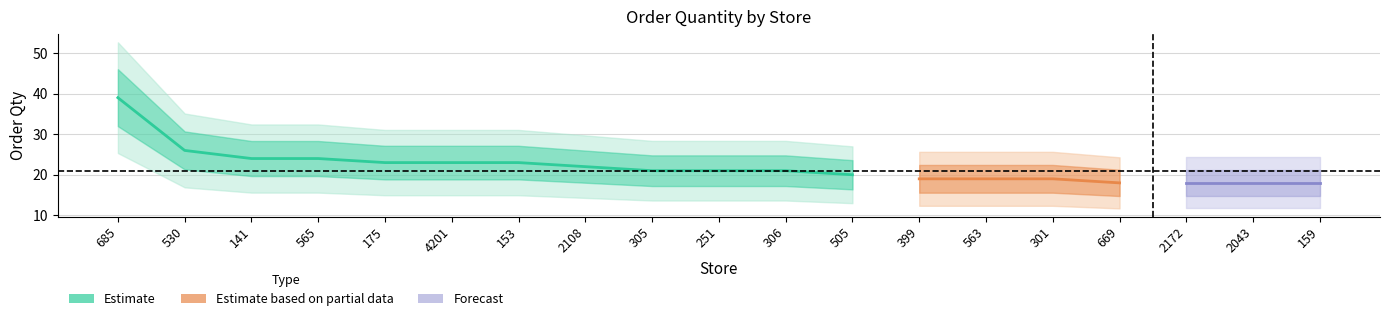

What is the sum of the values at 251 and 141?

45